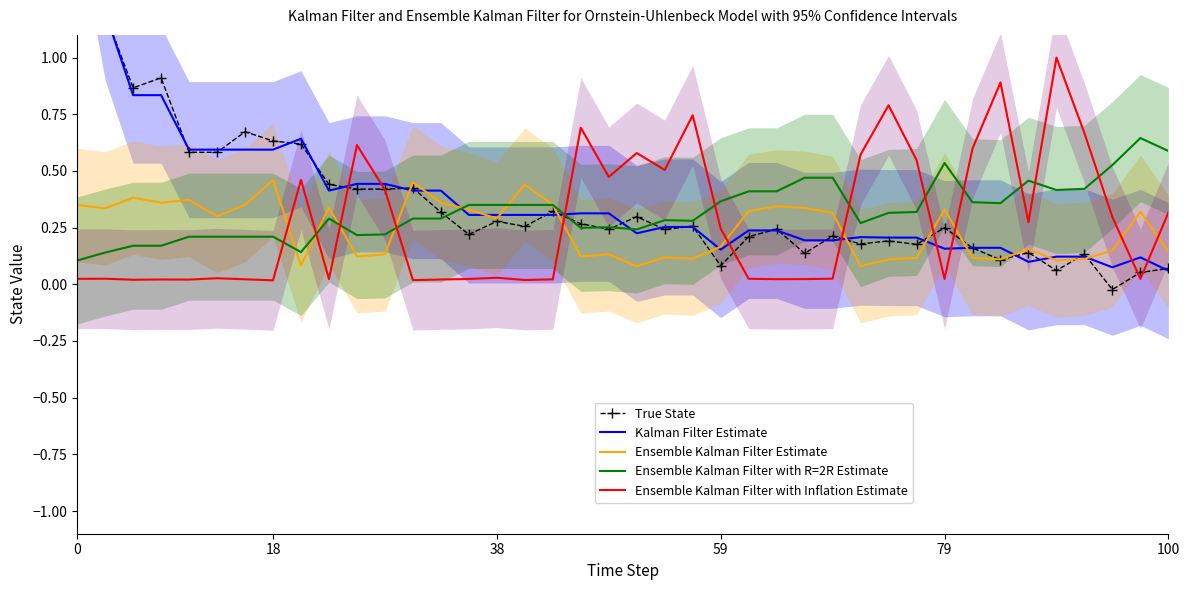

List the series in order of their peak value, highest first.

True State, Kalman Filter Estimate, Ensemble Kalman Filter with Inflation Estimate, Ensemble Kalman Filter with R=2R Estimate, Ensemble Kalman Filter Estimate